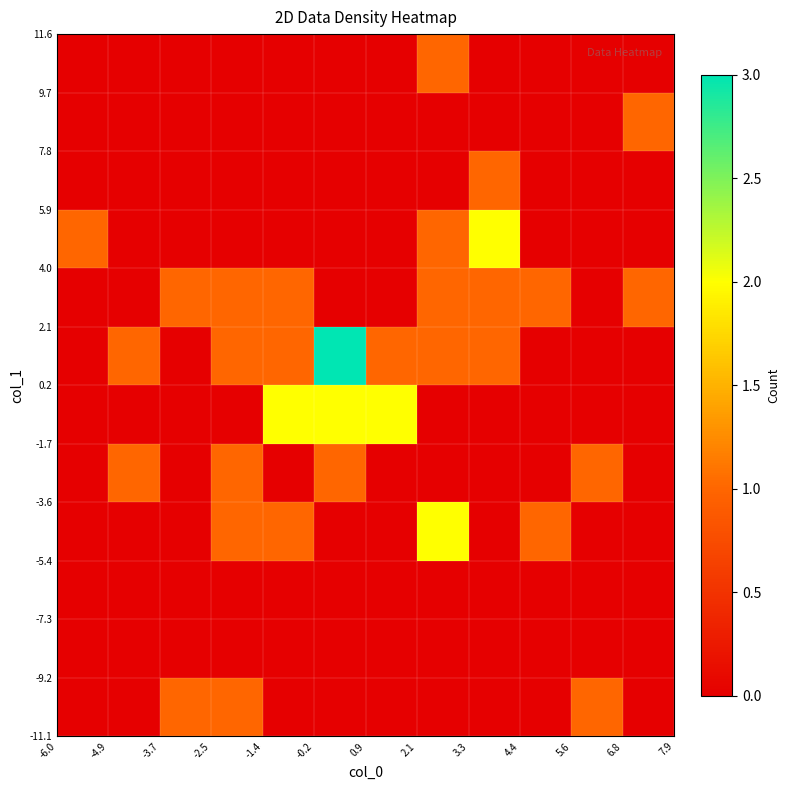

How many categories are shown in the chart?

12